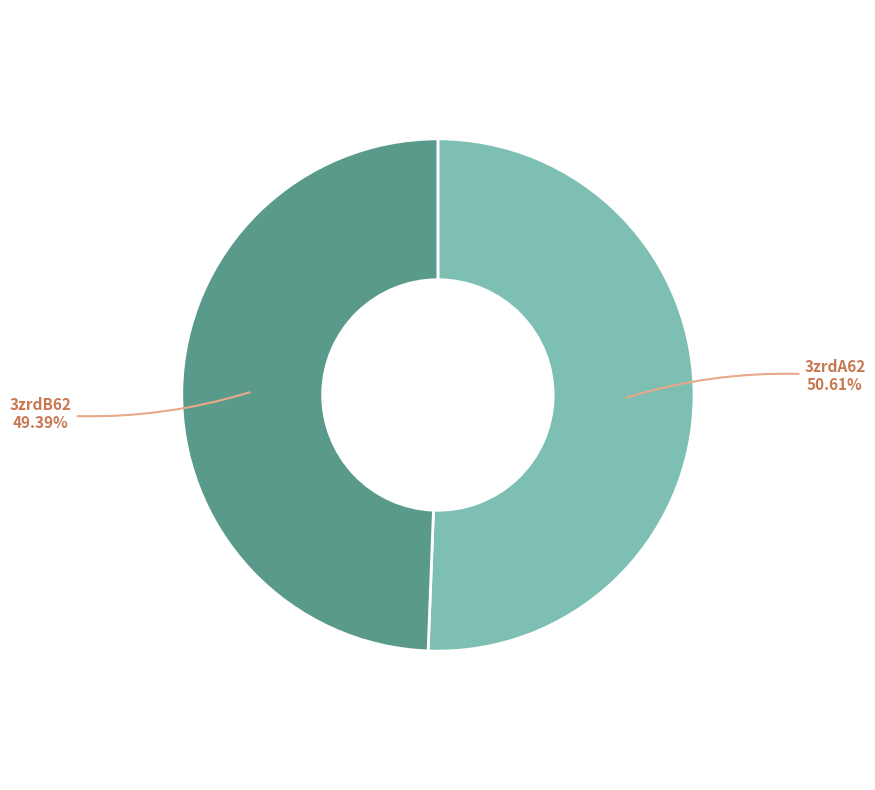

Does any single category account for the majority?

Yes